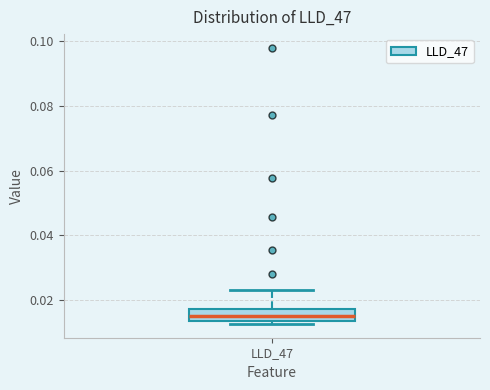

Transcribe this box plot: give where the median line is, the range the box spans, and where the two whiskers end, as read against the y-axis. The values are not printed on the chart, so give them approximately, as read against the axis.

median 0.016, box 0.014 to 0.018, whiskers 0.012 to 0.024